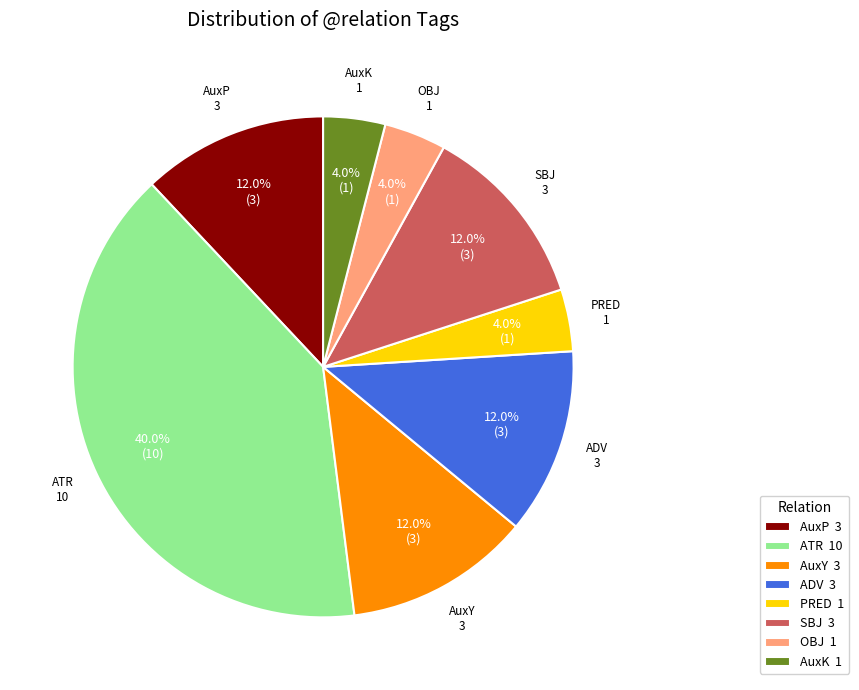

Approximately how many times larger is the value at AuxY compared to ATR?

0.3